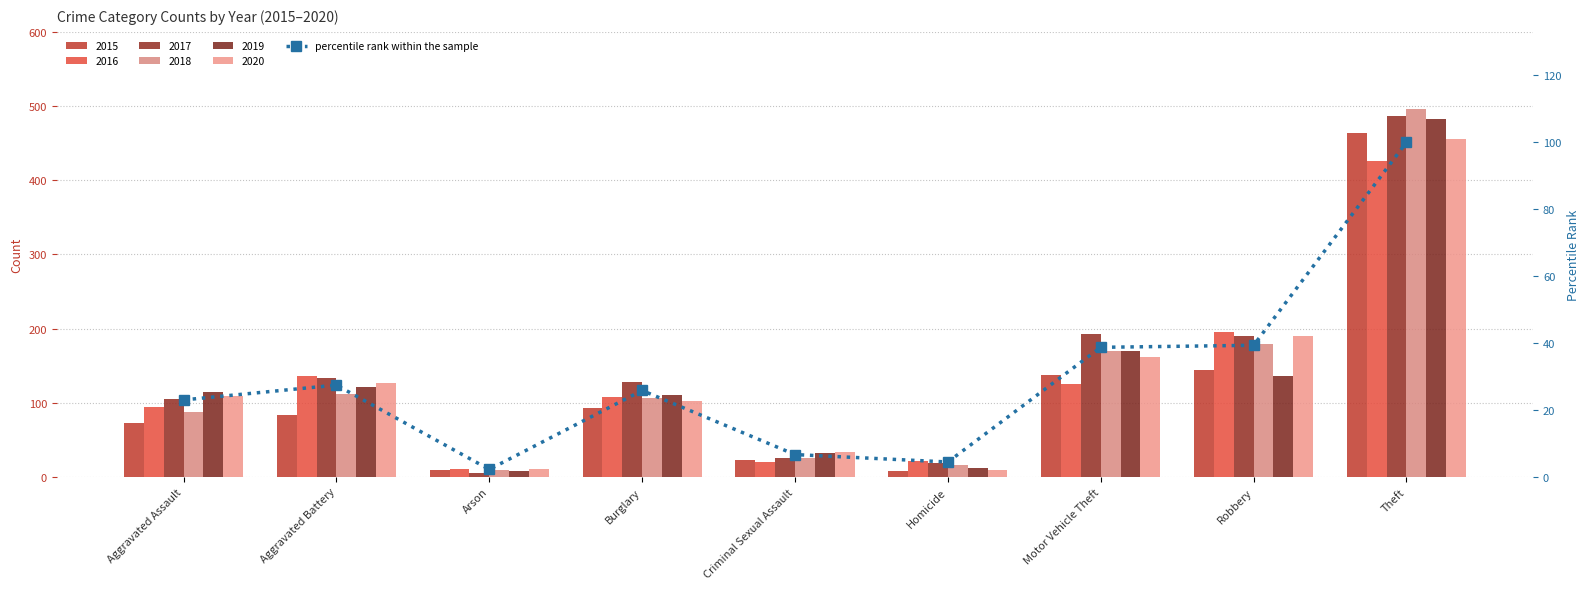

Which category has the highest value across all series?

Theft